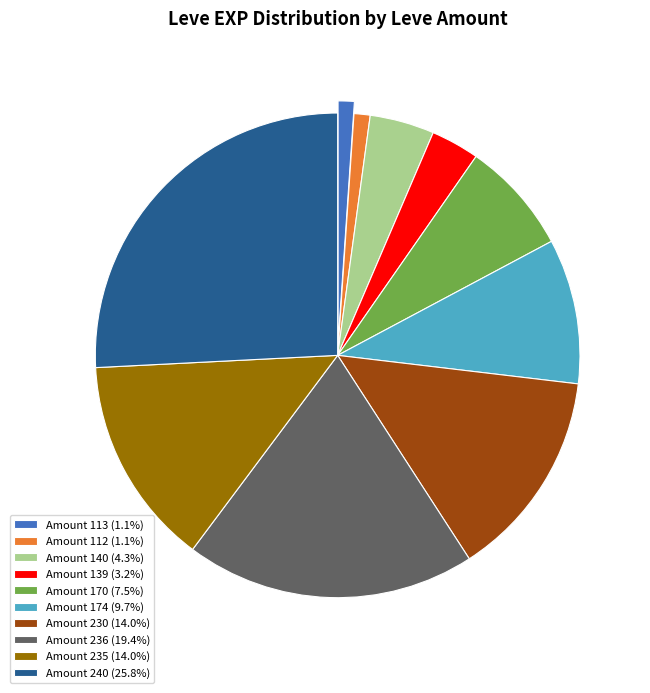

Approximately how many times larger is the value at Amount 236 (19.4%) compared to Amount 140 (4.3%)?

4.5